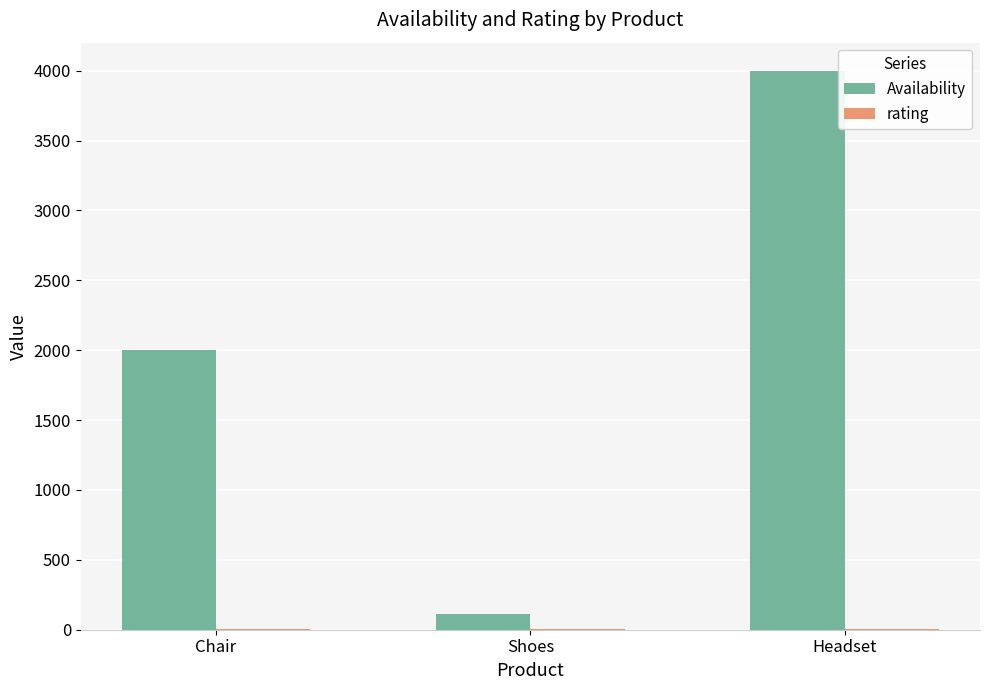

What is the sum of all Availability values?

6112.0